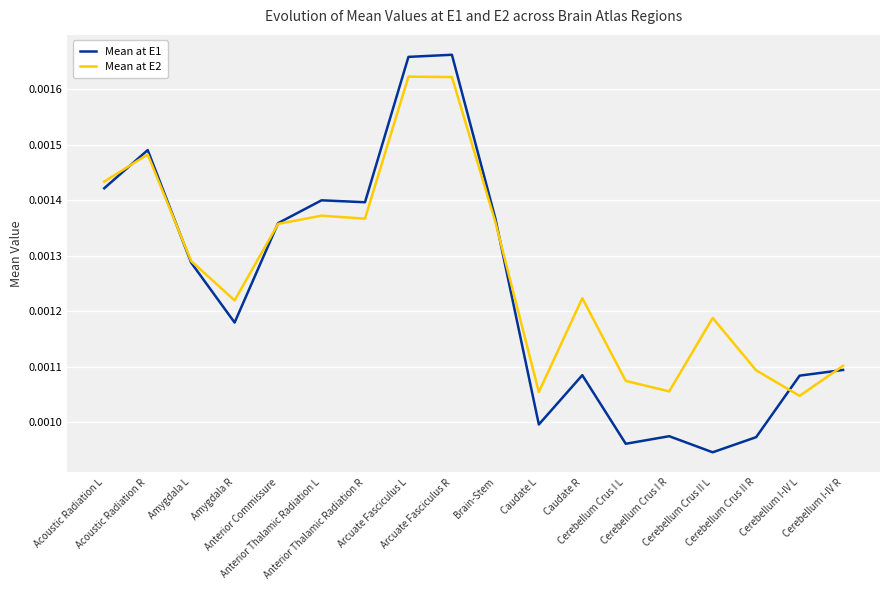

Rank the series by their average value, from lowest to highest.

Mean at E1, Mean at E2